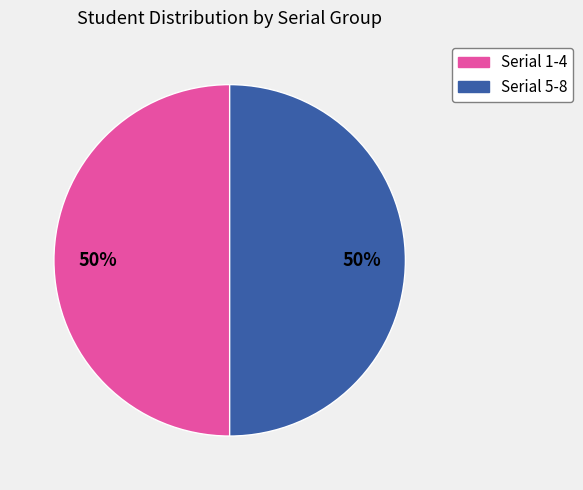

Combined, do Serial 5-8 and Serial 1-4 account for over 50%?

Yes